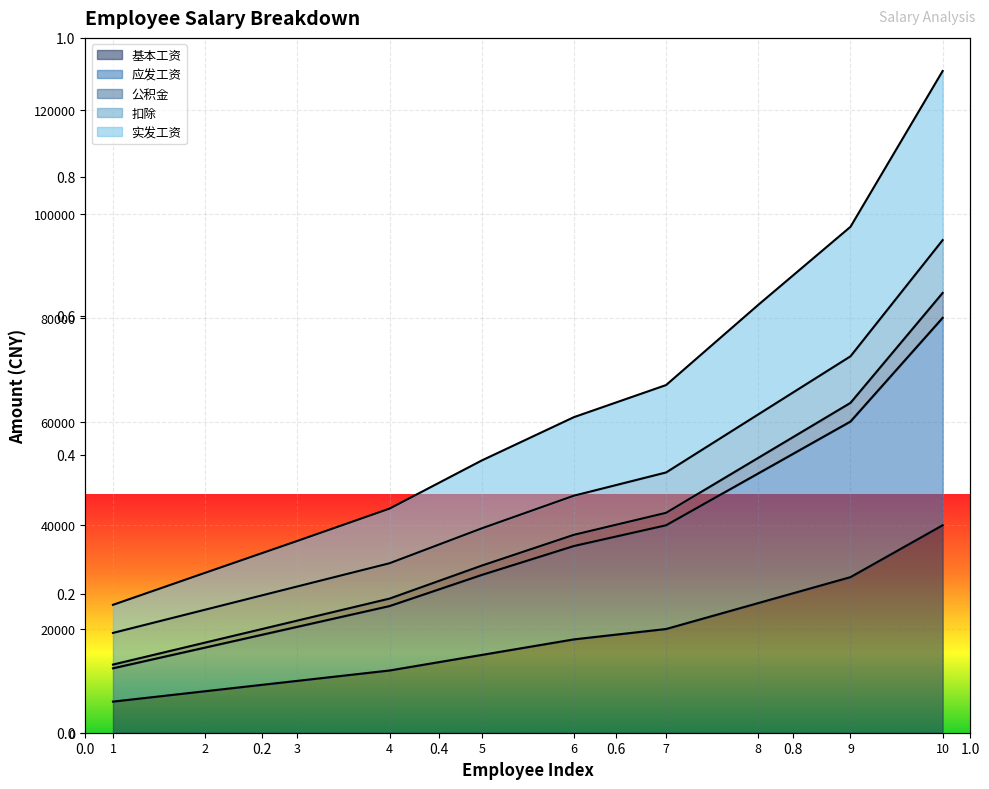

At which label does 应发工资 first exceed 36000?

7